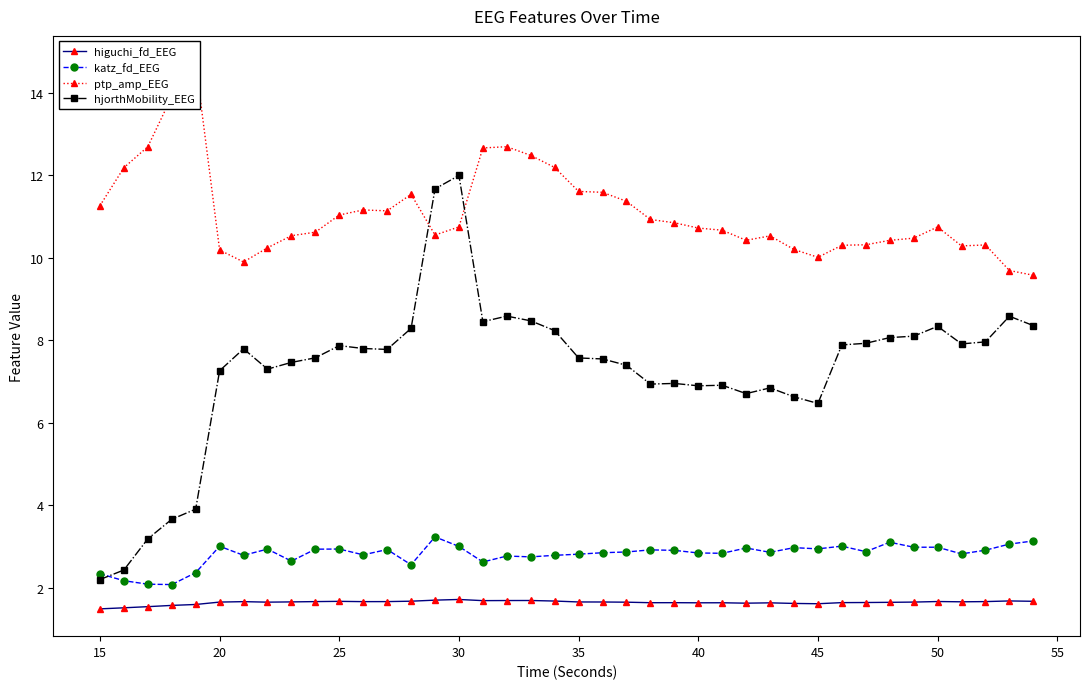

What is the minimum value for hjorthMobility_EEG?

2.2